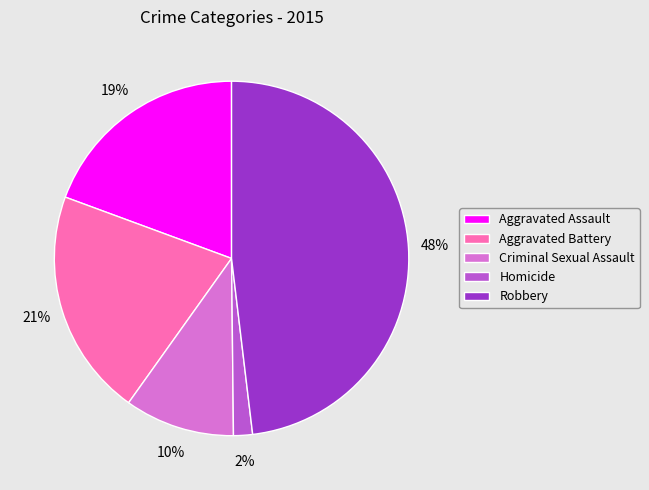

Is it true that Robbery is 48% of the pie?

True